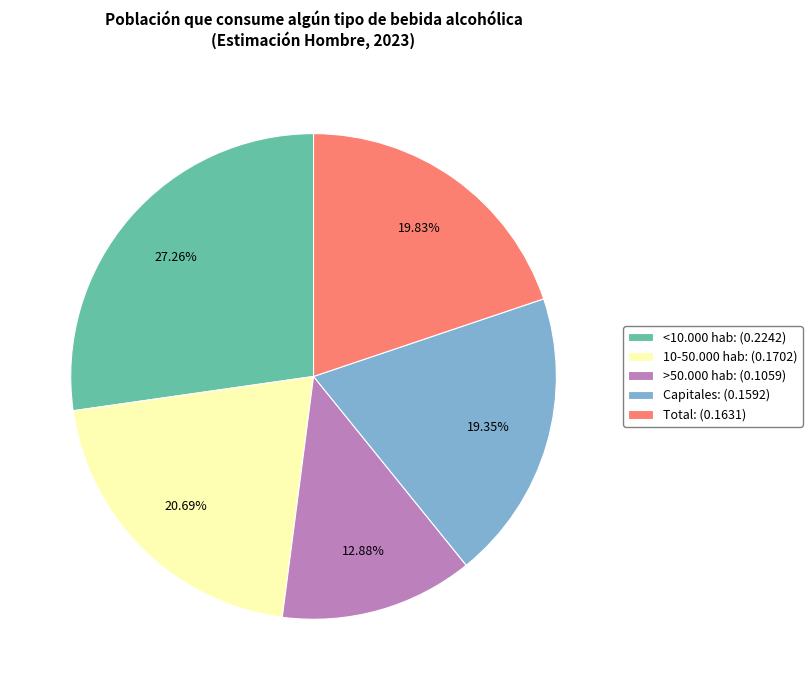

Does 10-50.000 hab: (0.1702) account for over 50% of the chart?

No